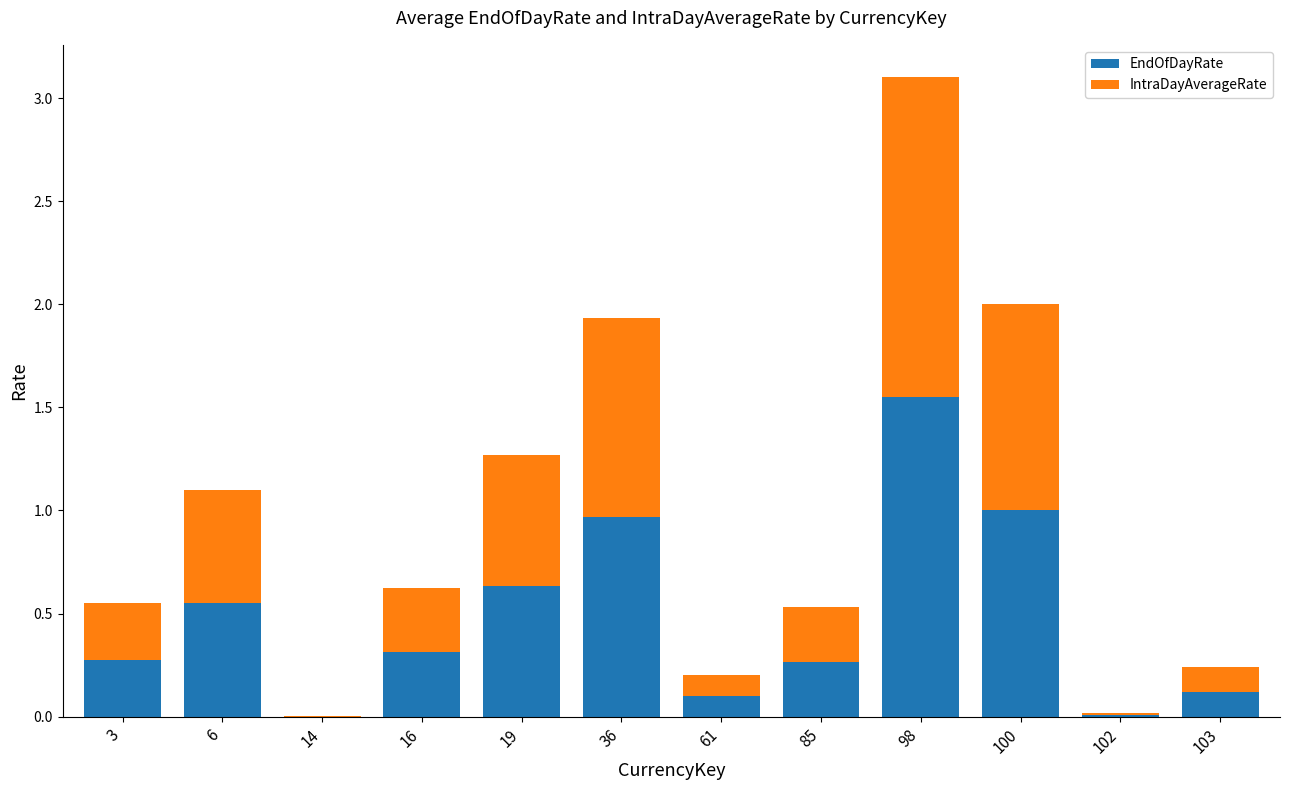

At which category is the sum across all series the highest?

98